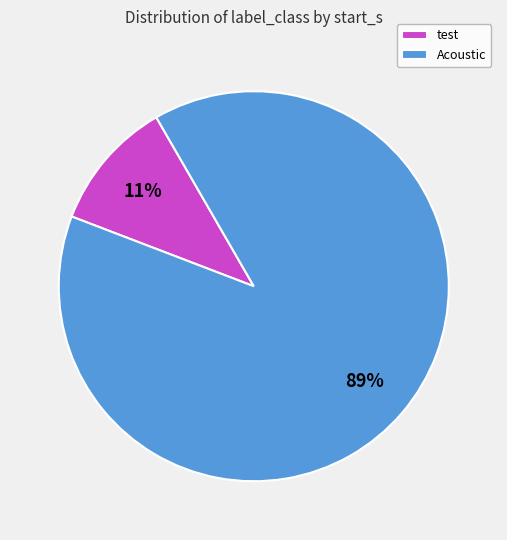

Which category has the biggest portion of the pie?

Acoustic